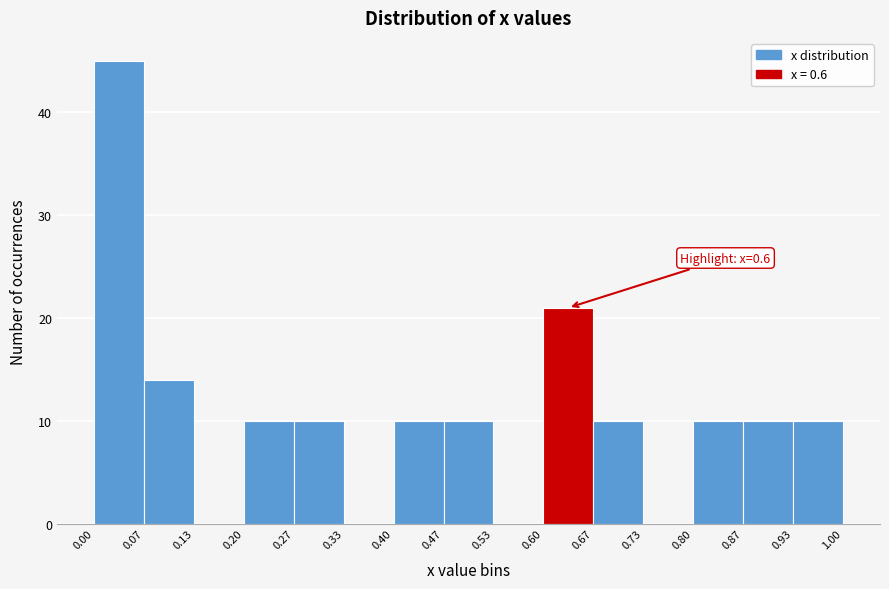

Over which range of the x-axis is the bar tallest?

0.00 to 0.07